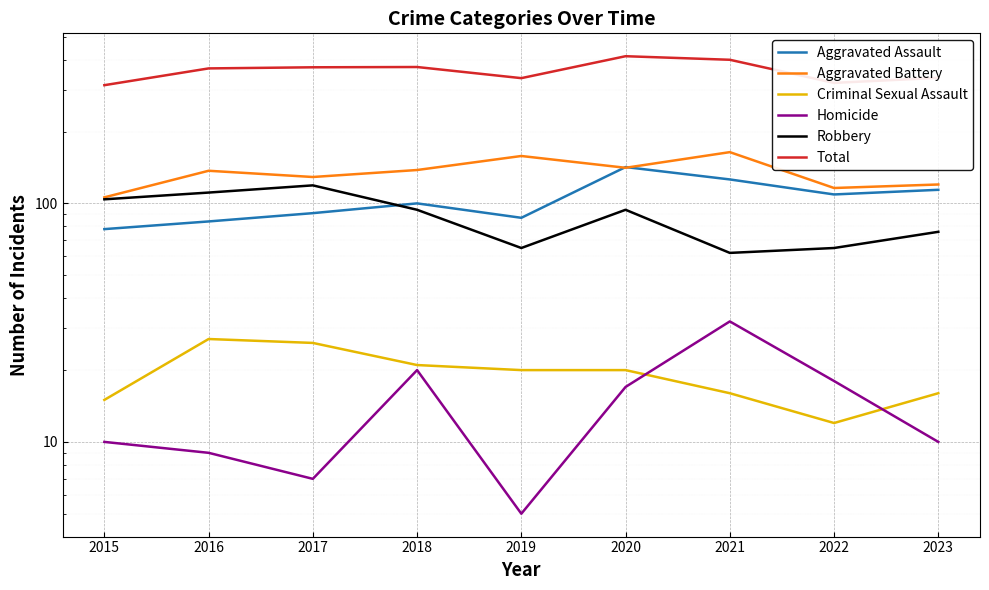

Reading left to right, what are all the values shown in this chart?

Aggravated Assault: 78	84	91	100	87	142	126	109	114
Aggravated Battery: 106	137	129	138	158	141	164	116	120
Criminal Sexual Assault: 15	27	26	21	20	20	16	12	16
Homicide: 10	9	7	20	5	17	32	18	10
Robbery: 104	111	119	94	65	94	62	65	76
Total: 313	368	372	373	335	414	400	320	336